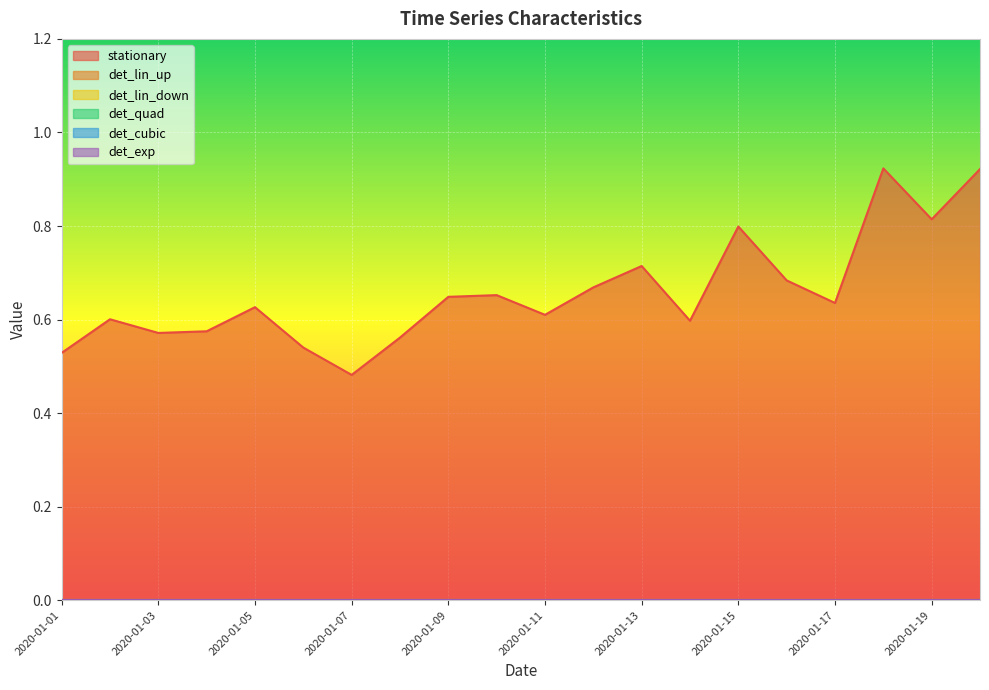

The det_lin_up series shows 0.0 at 2020-01-10. True or false?

True